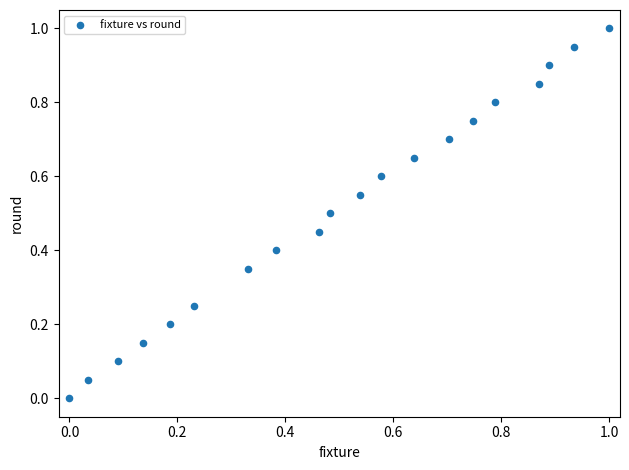

What is the range of X values (max minus min)?

1.0